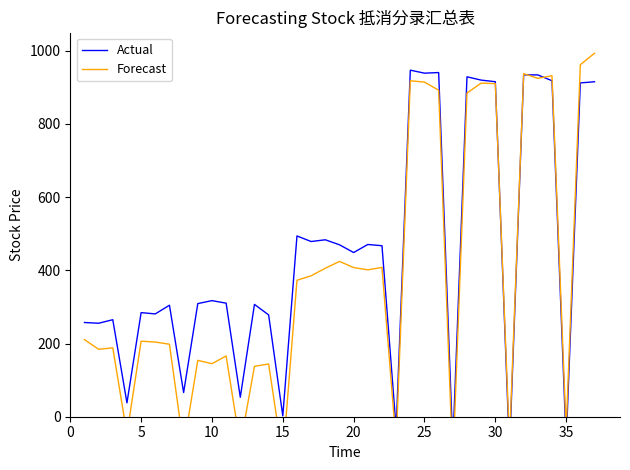

Reading left to right, list all the values displayed in this chart.

Actual: 257.5	255.4	265.1	37.9	284.4	280.9	304.6	66.1	309.1	317.2	310.3	53.3	306.9	278.2	2.3	493.9	478.7	483.4	469.8	448.6	470.6	467.2	-31.8	946.9	938.7	940.3	-76.9	928.7	919.7	915.3	-93.7	934.1	933.9	918.0	-69.6	912.0	915.2
Forecast: 210.8	184.2	188.2	-47.1	206.4	204.1	198.0	-81.5	154.1	144.9	166.0	-77.1	137.6	144.1	-113.6	372.9	385.1	405.7	424.3	407.6	401.4	408.0	-72.5	917.9	914.2	892.1	-131.8	884.4	911.5	910.1	-69.8	937.4	924.5	931.7	-37.5	961.8	993.1